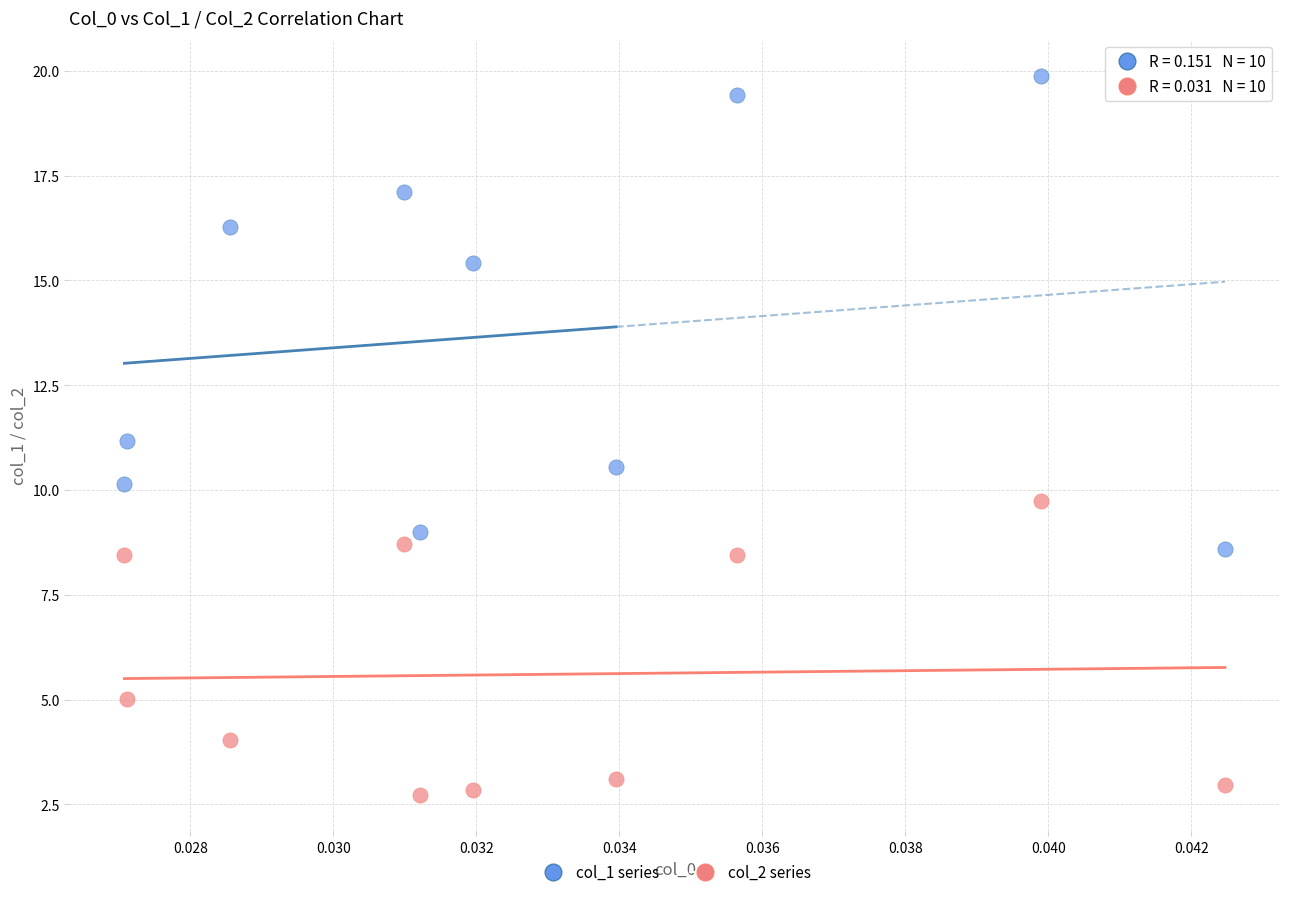

Which series reaches the minimum Y coordinate?

col_2 series